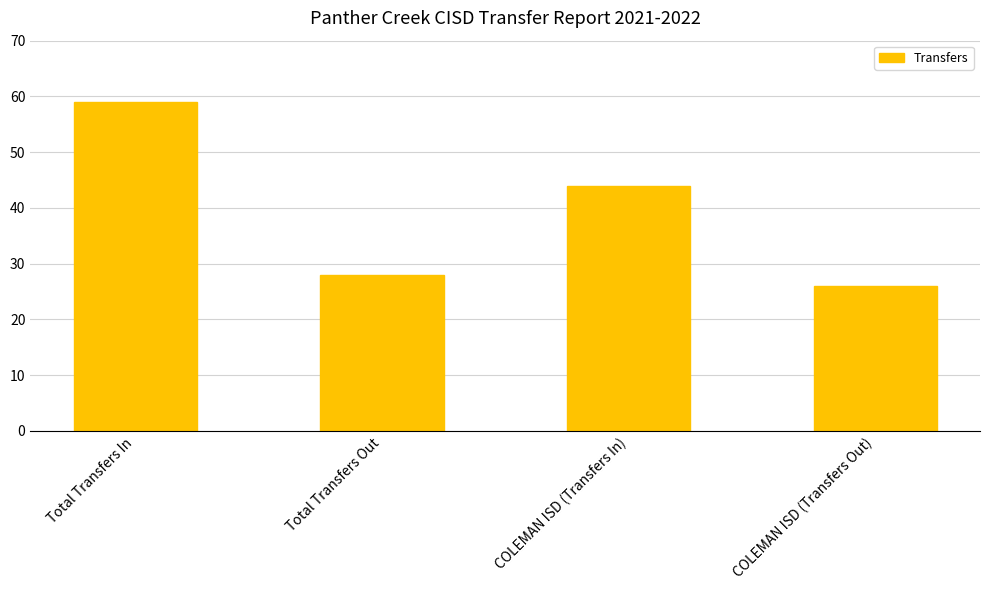

What position from the right is Total Transfers Out?

3